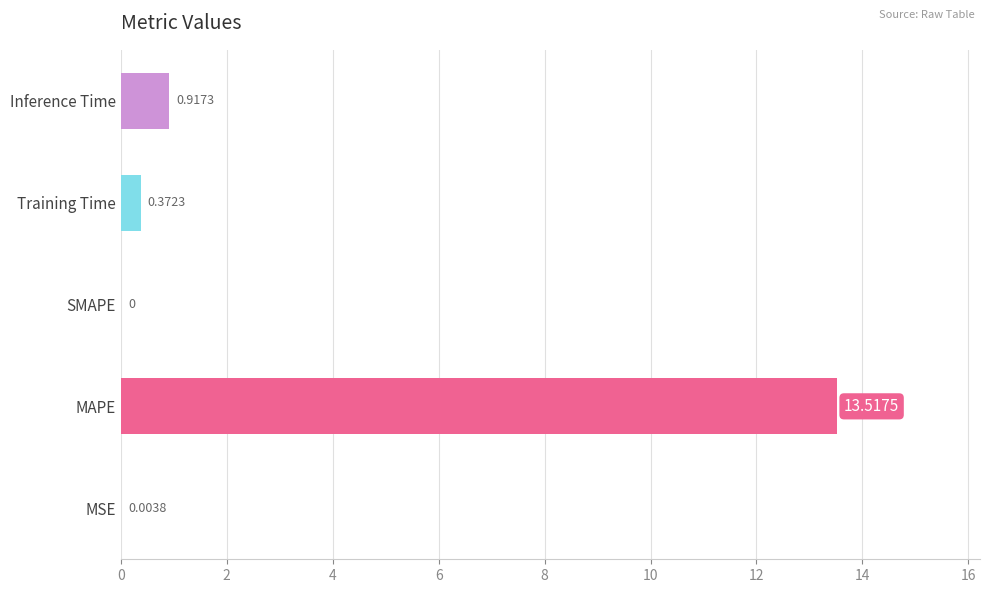

What is the sum of all values?

14.8